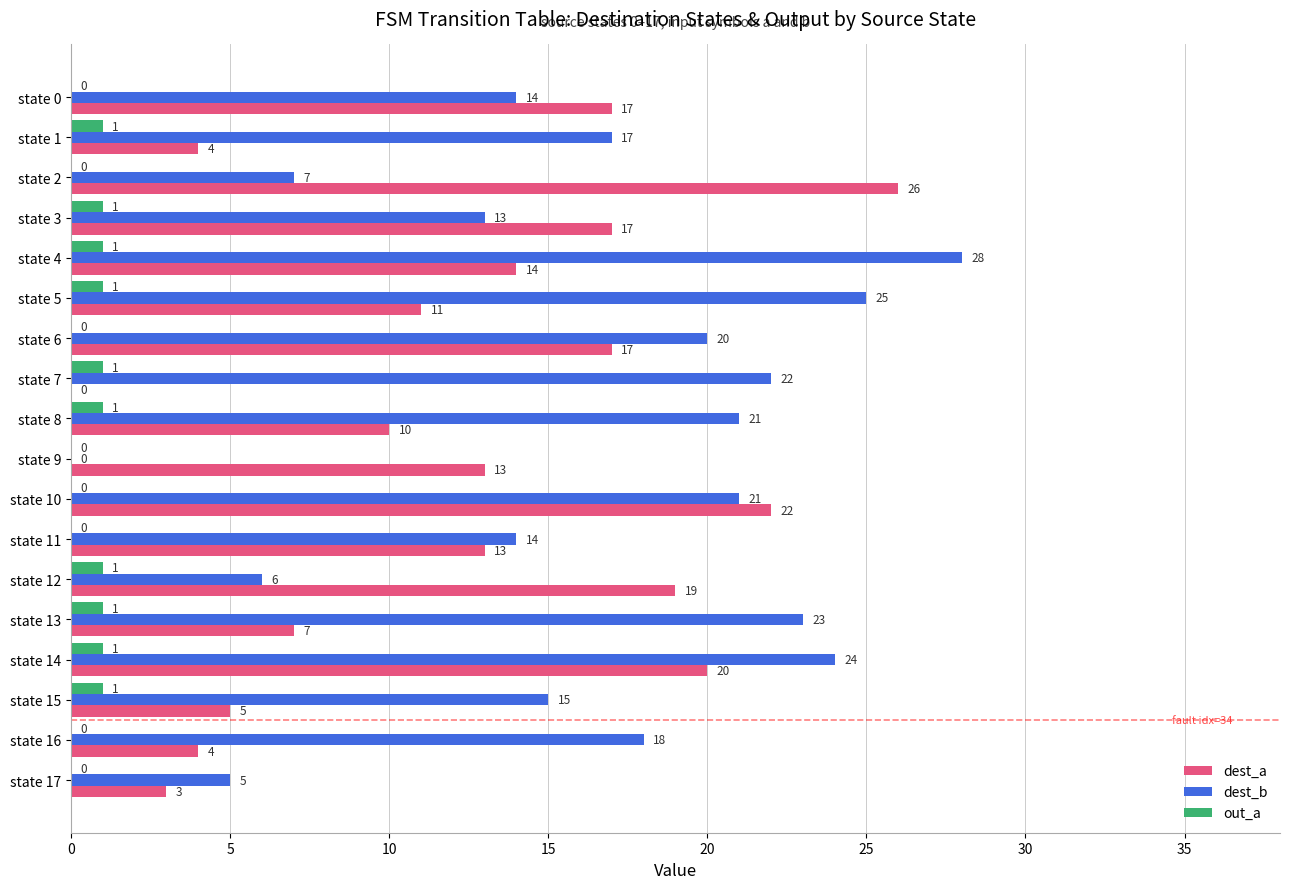

Is it true that dest_a equals 4 at state 1?

True